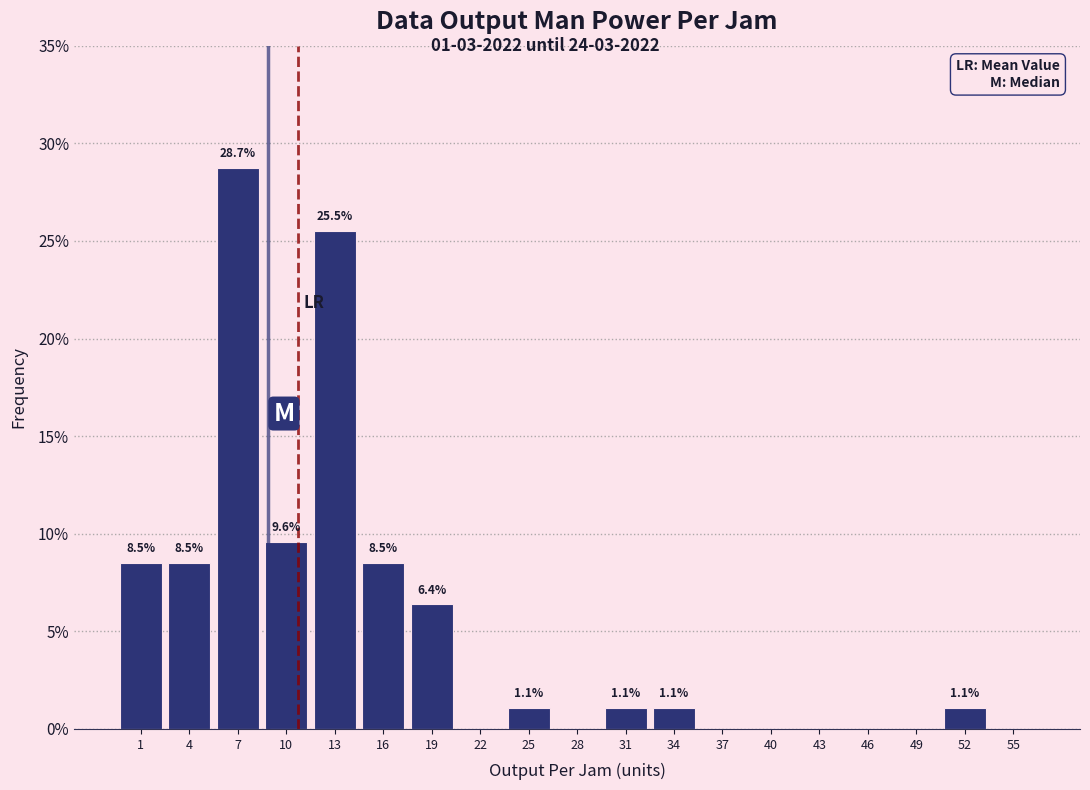

Over which range of the x-axis is the bar tallest?

6 to 9